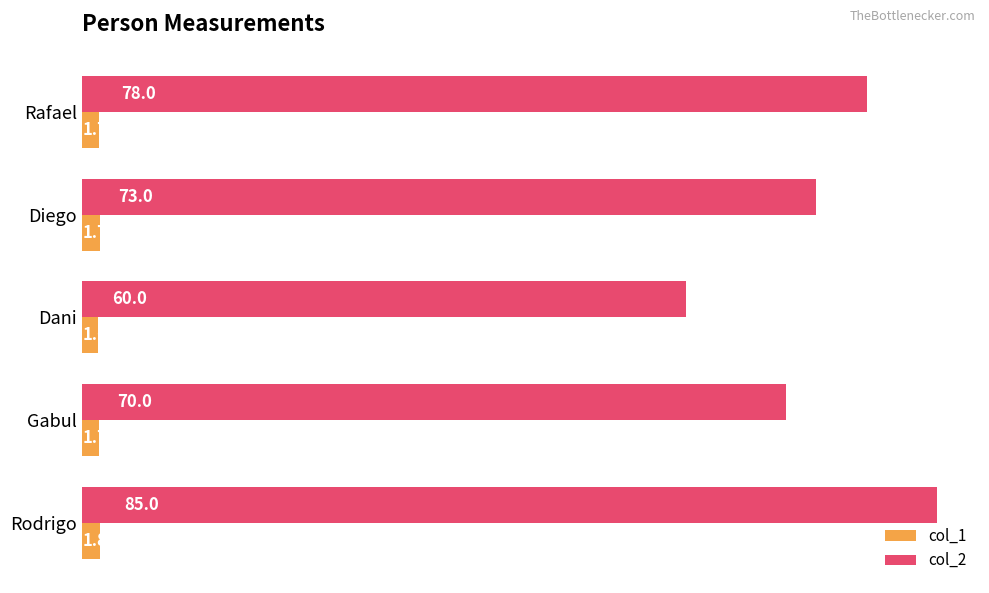

What is the difference between the maximum and minimum values in the col_2 series?

25.0